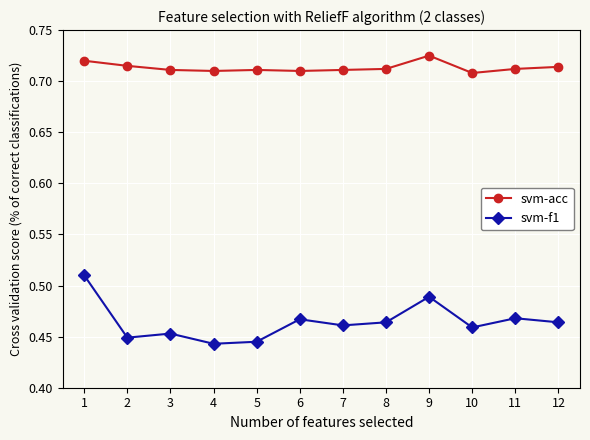

True or false: svm-acc and svm-f1 cross at least once.

False